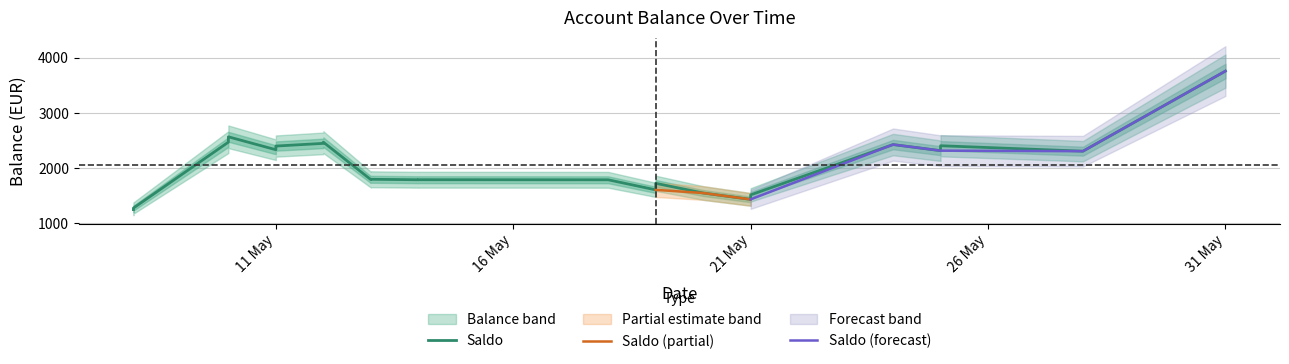

What is the difference between the maximum and minimum values?

2507.8